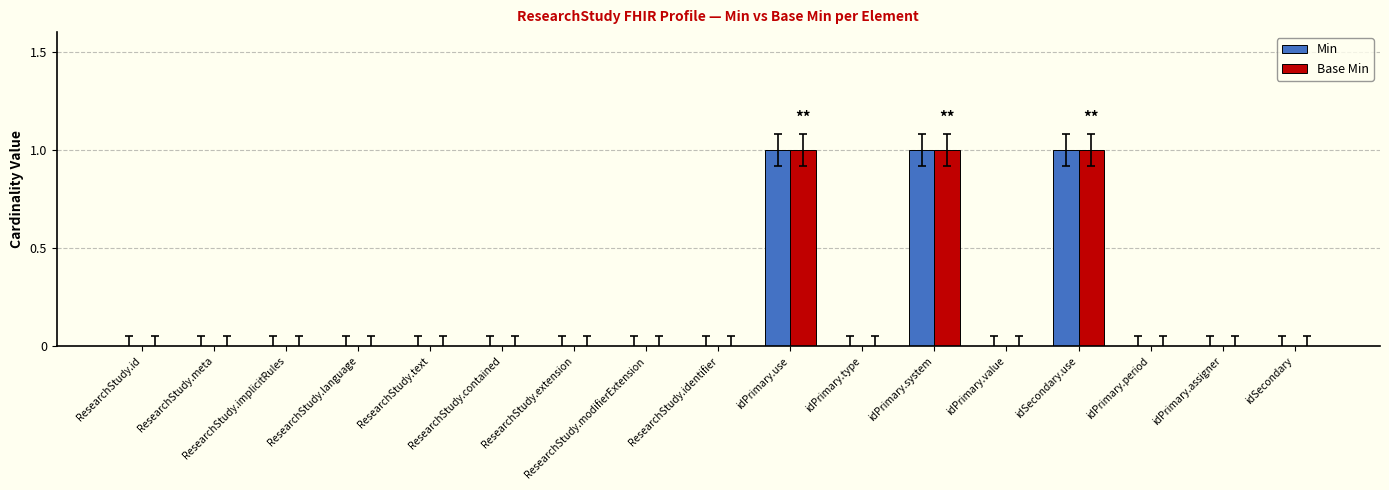

What is the sum of all Min values?

3